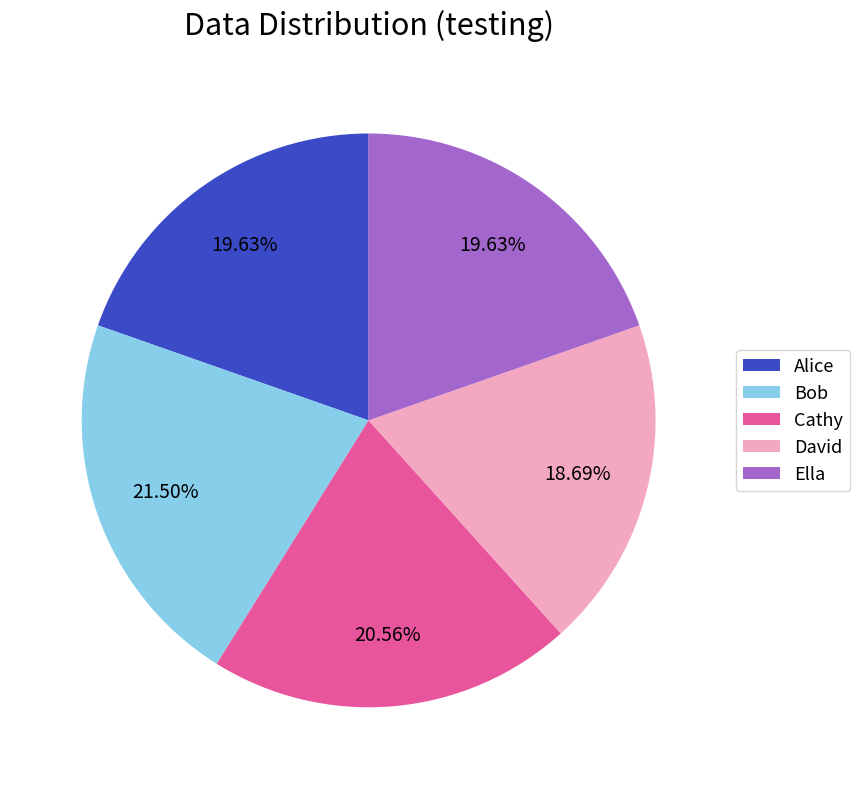

How many slices are in this pie chart?

5